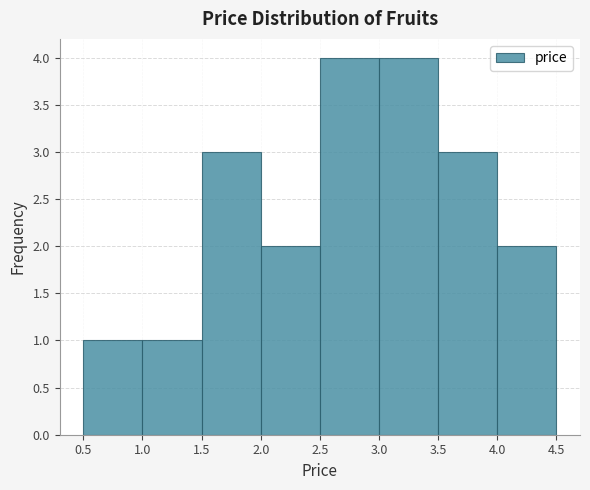

Reading left to right, transcribe this chart: for each bar, give the range it covers on the x-axis and its height. The values are not printed on the chart, so give them approximately, as read against the axis.

0.5 to 1.0: 1
1.0 to 1.5: 1
1.5 to 2.0: 3
2.0 to 2.5: 2
2.5 to 3.0: 4
3.0 to 3.5: 4
3.5 to 4.0: 3
4.0 to 4.5: 2